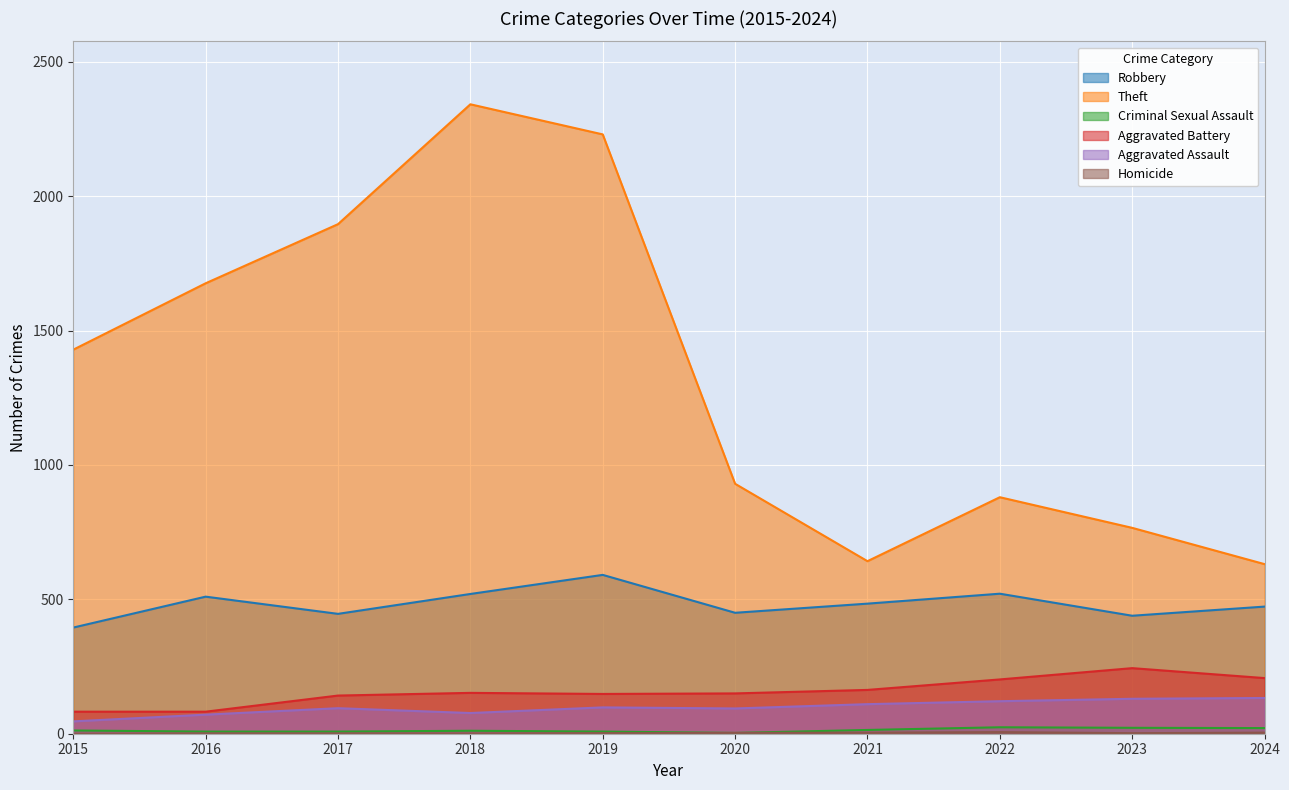

What is the difference between the Criminal Sexual Assault values at 2024 and 2017?

13